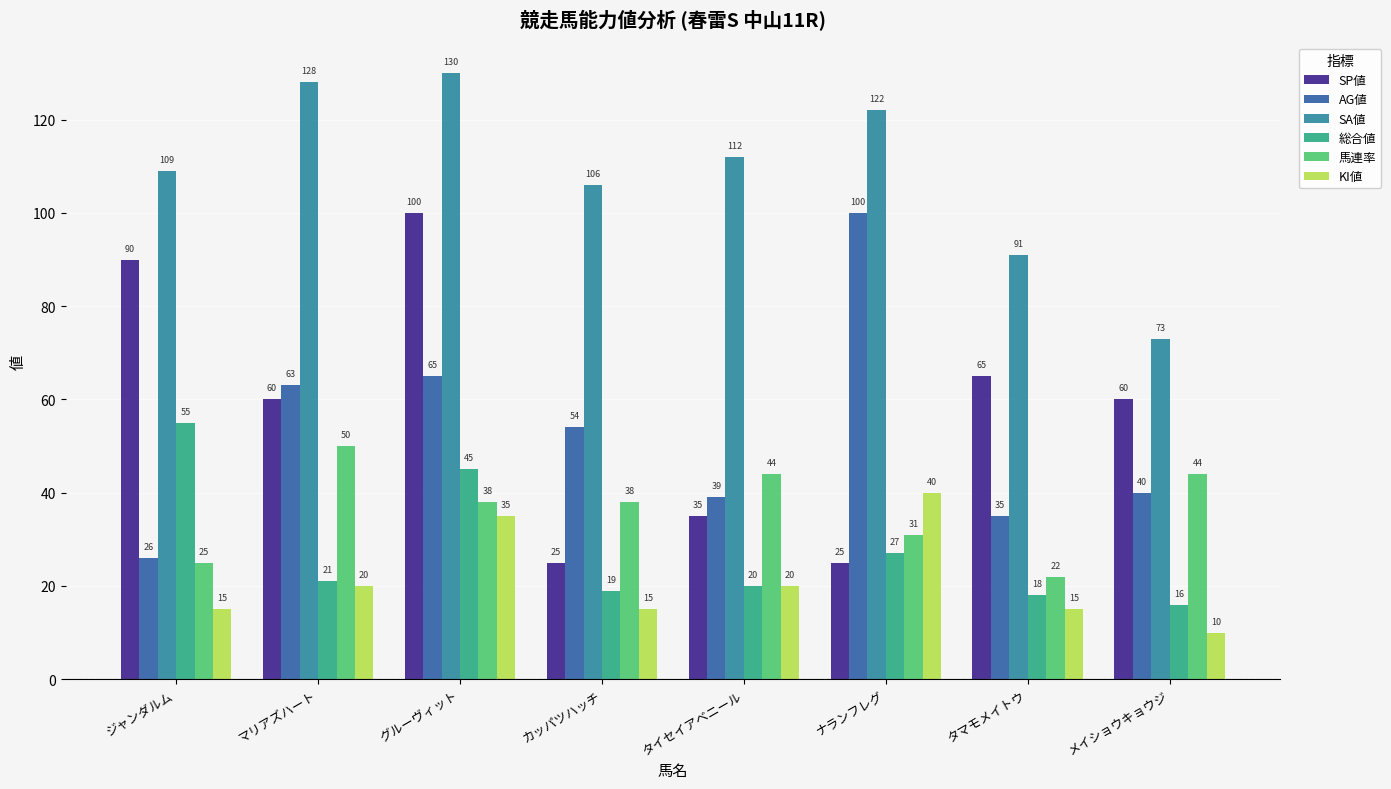

How many values in the SA値 series are below 112?

4